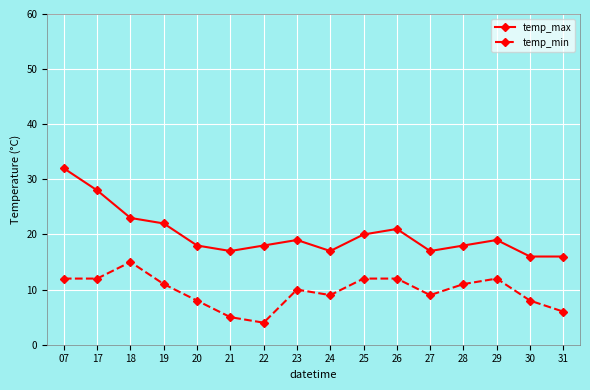

What is the value of the temp_max point at the 9th from the left?

17